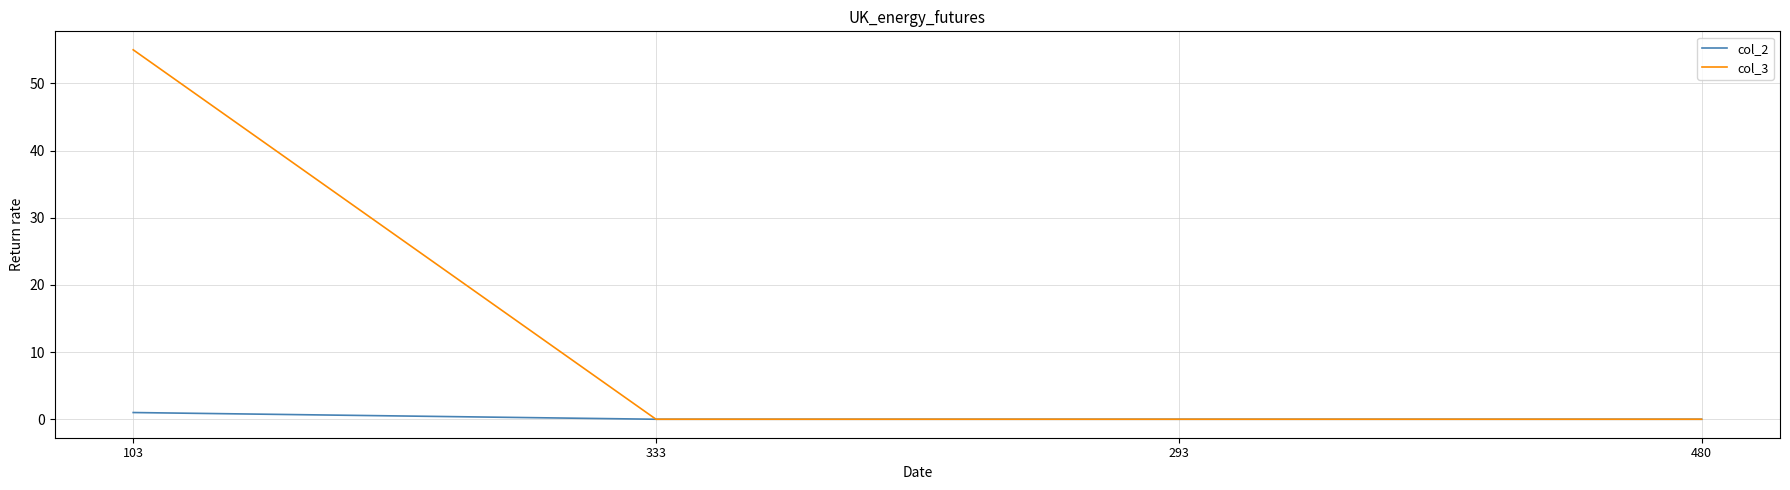

List the series in order of their overall mean, lowest first.

col_2, col_3